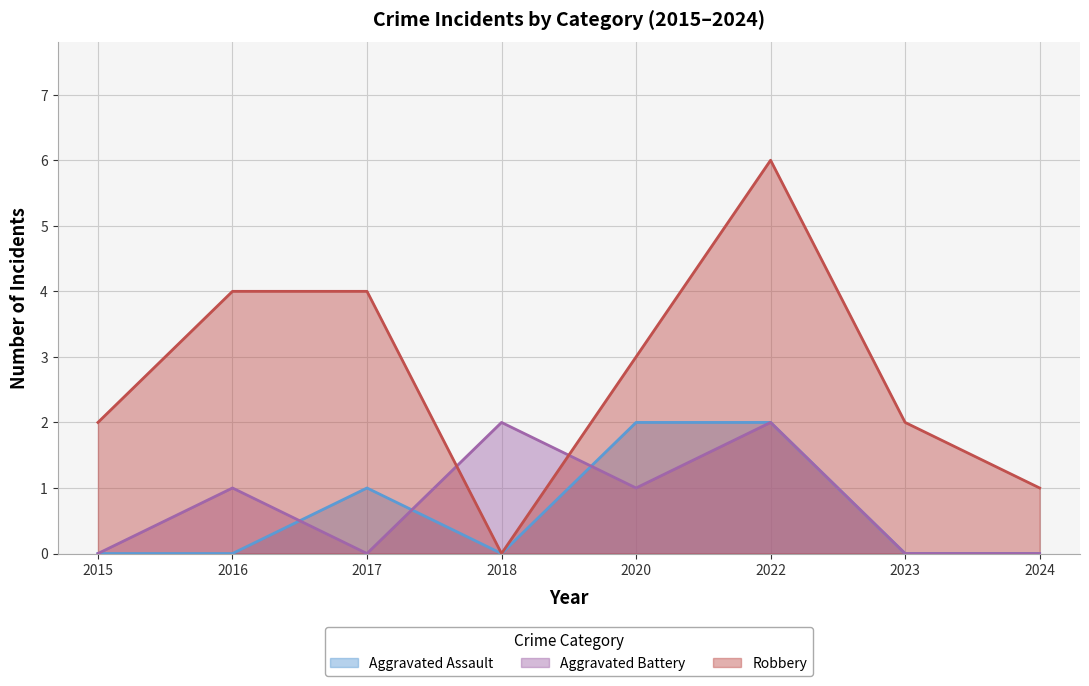

Which series has the largest total across all categories?

Robbery